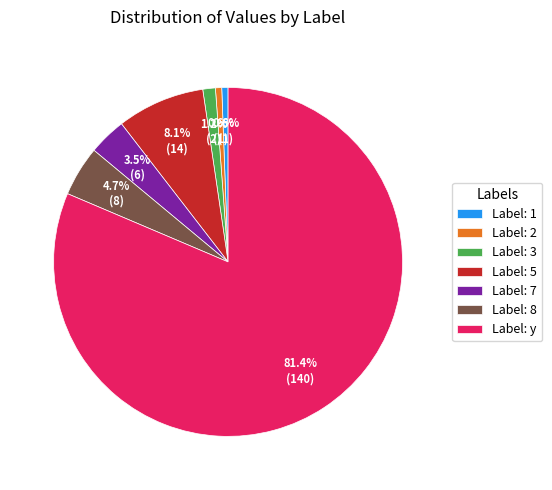

Which slice is the largest?

Label: y